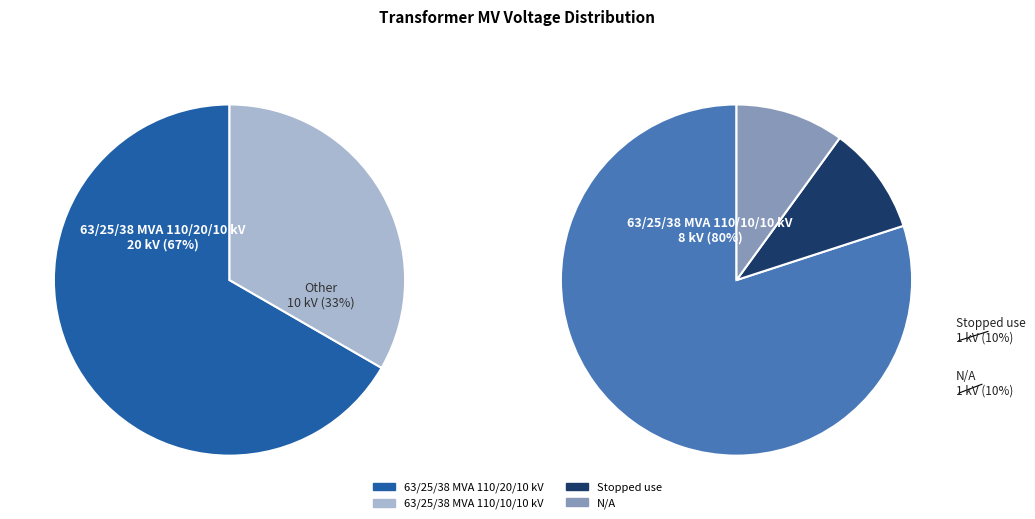

What is the ratio of the value at 63/25/38 MVA 110/20/10 kV to the value at 63/25/38 MVA 110/10/10 kV?

2.0